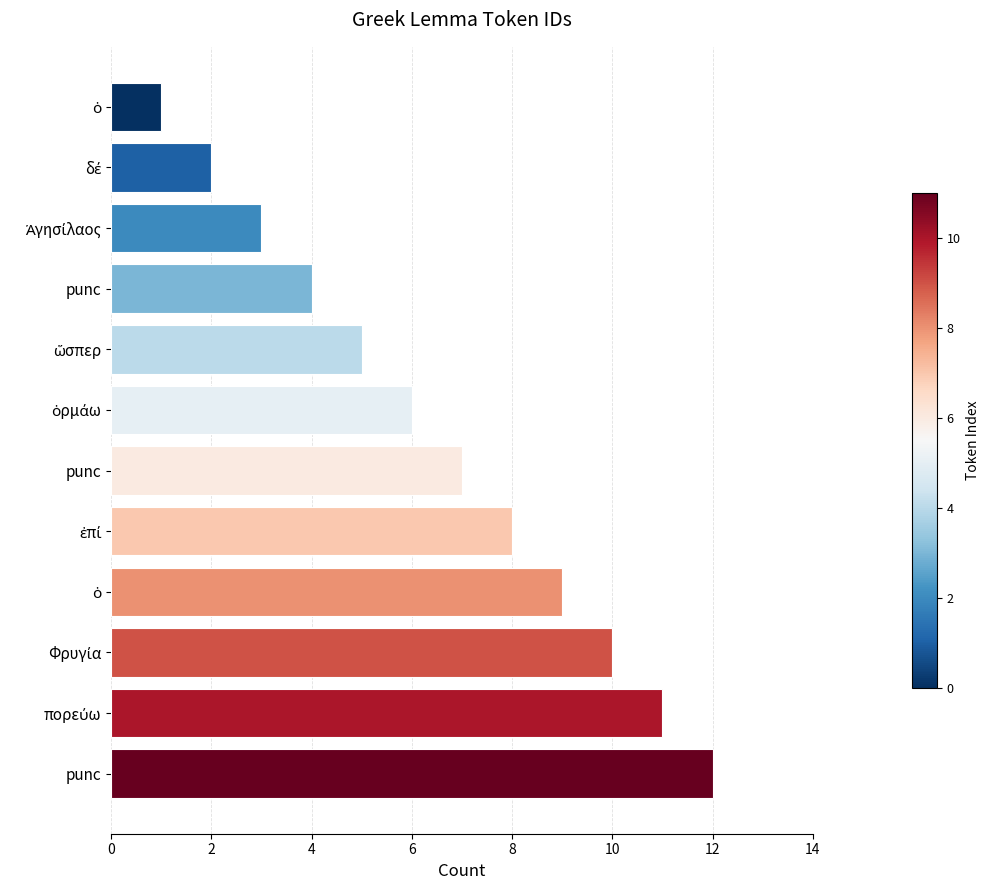

How many bars are there in total?

12